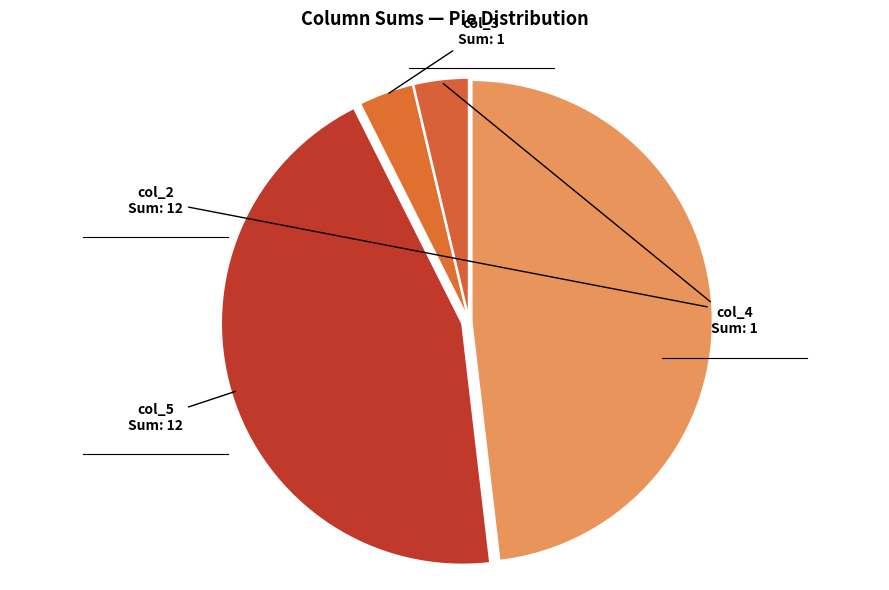

Do col_5 and col_3 together represent more than half of the pie?

No